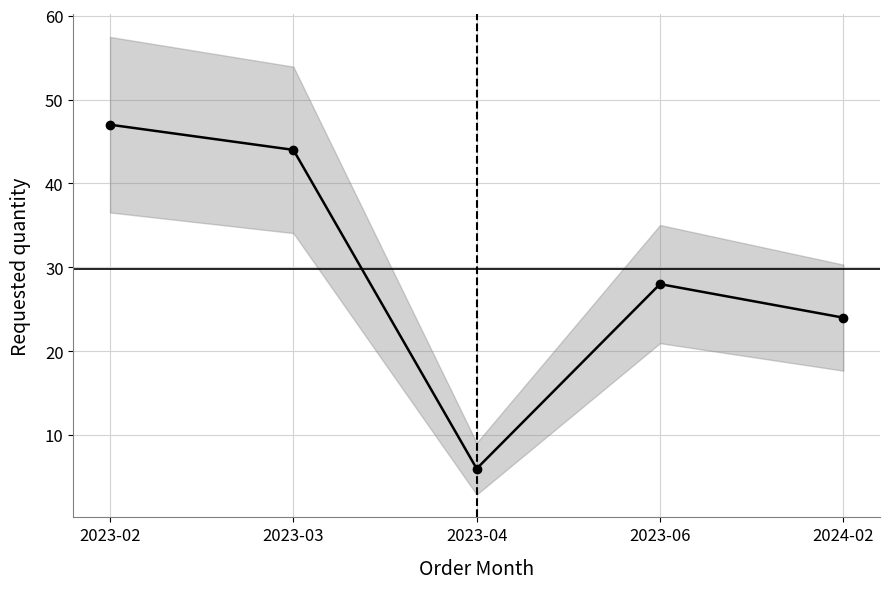

List the labels in order of value, smallest first.

2023-04, 2024-02, 2023-06, 2023-03, 2023-02